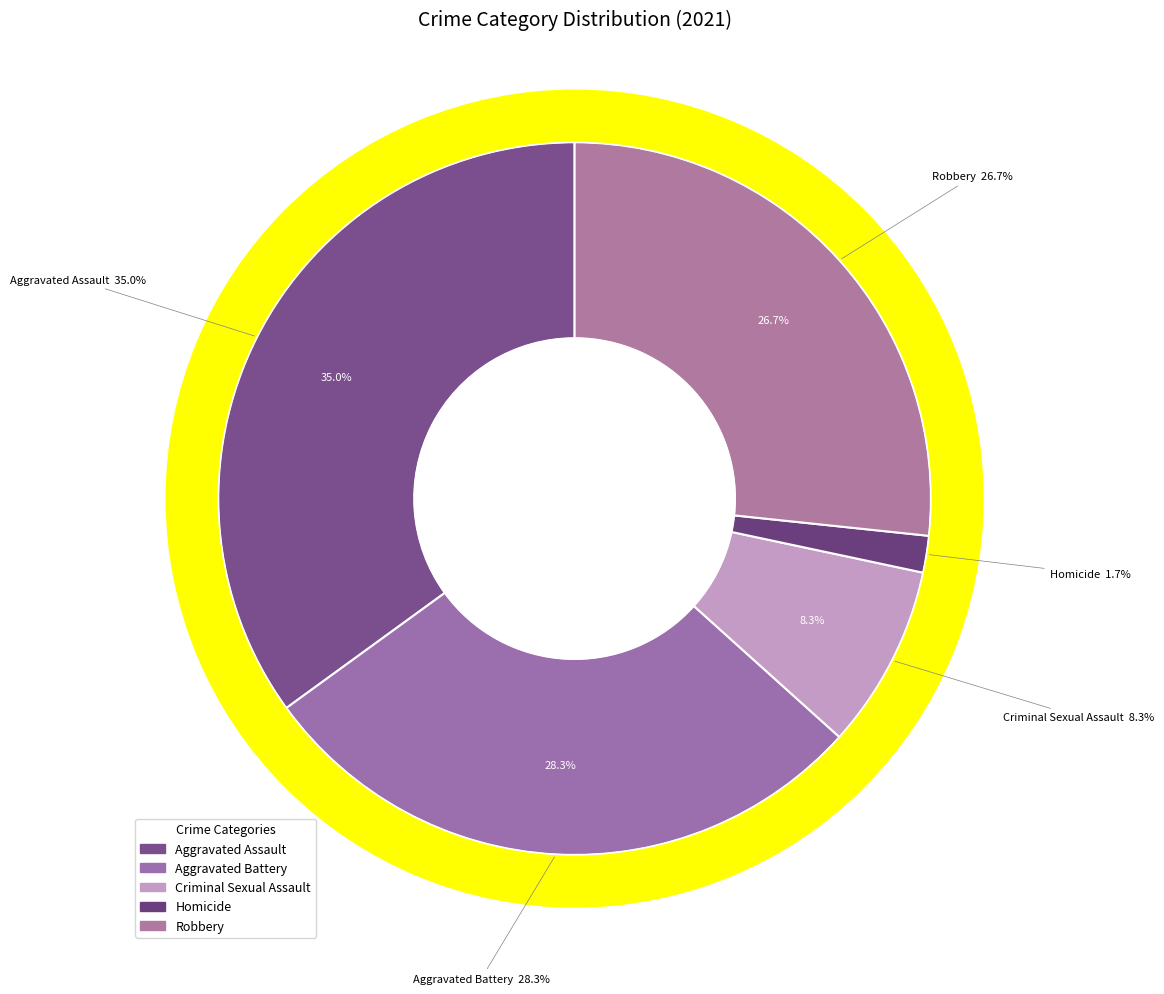

To the nearest percent, what is the difference between the largest and smallest slice percentages?

33%